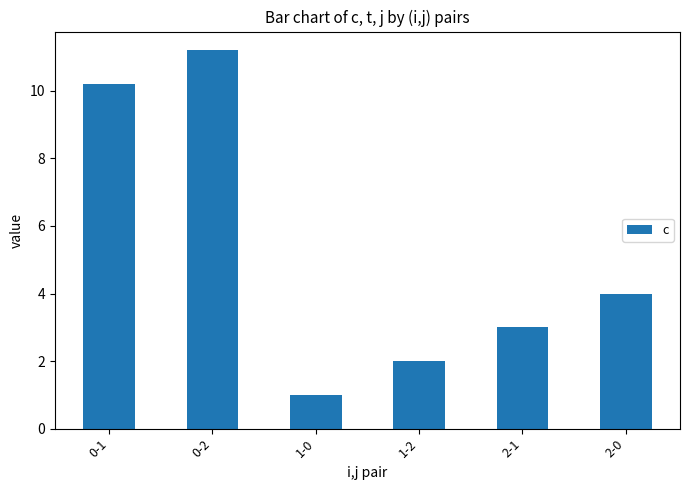

What is the ratio of the value at 1-0 to the value at 0-2?

0.1